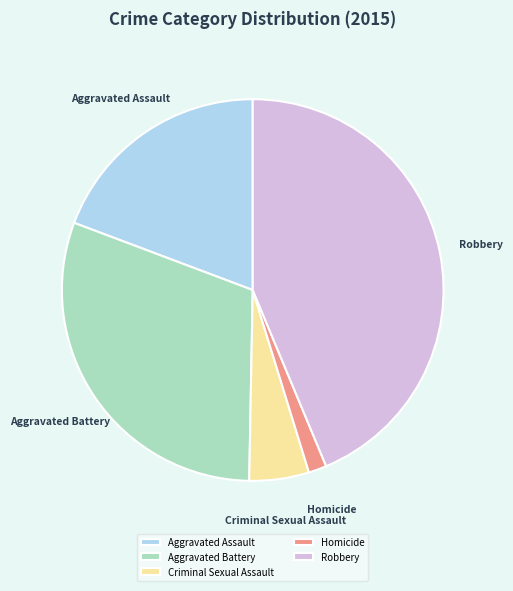

Is the sum of Aggravated Assault and Homicide greater than half?

No